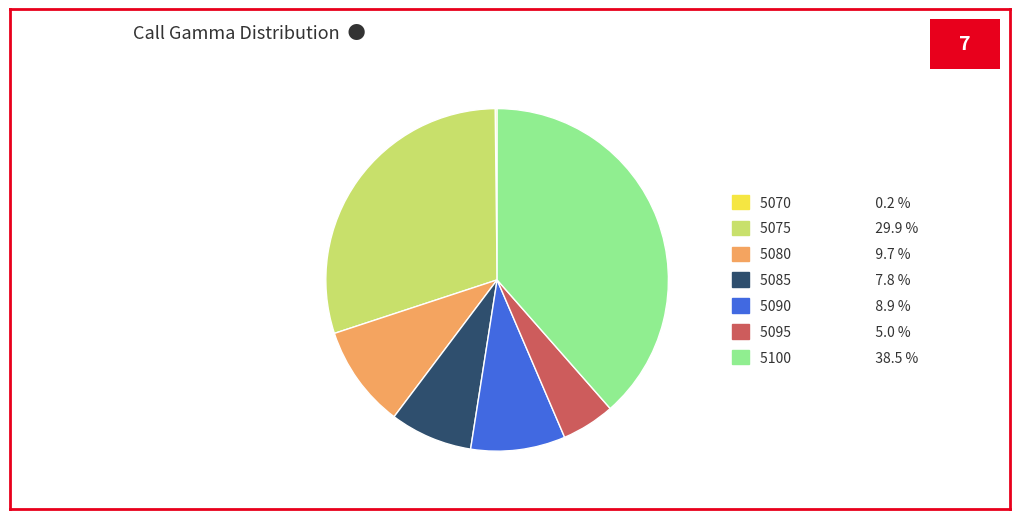

Which category has the biggest portion of the pie?

5100